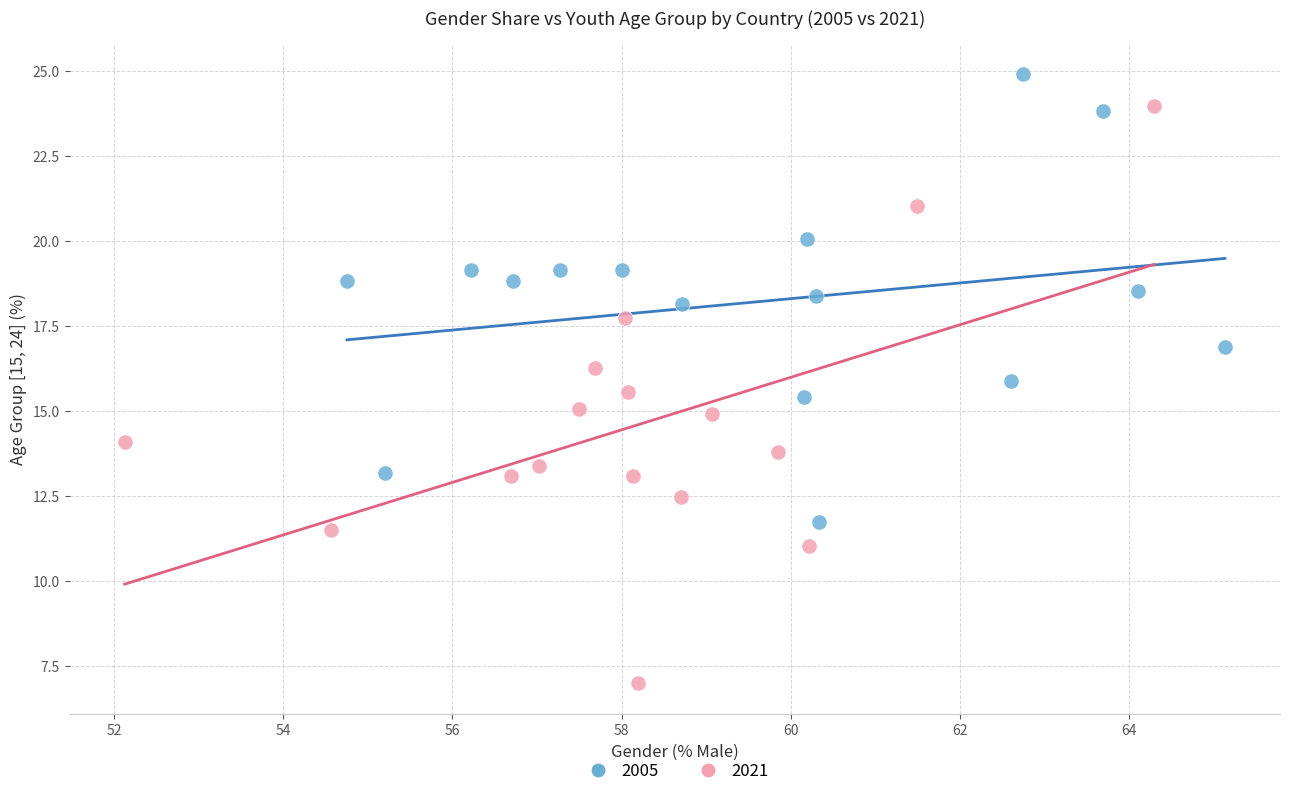

Which series reaches the maximum Y coordinate?

2005